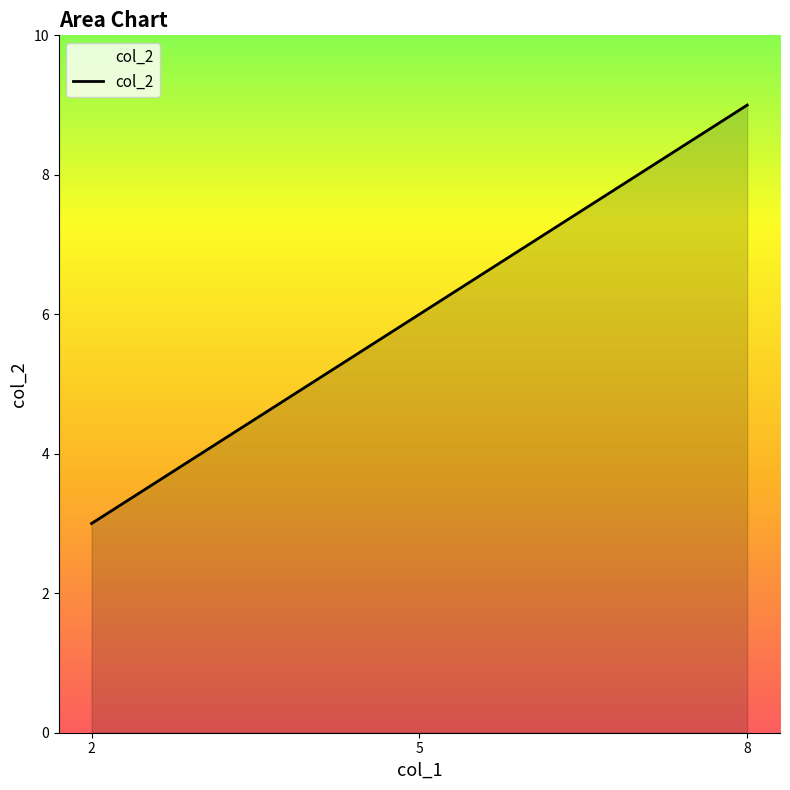

What is the maximum value shown in the chart?

9